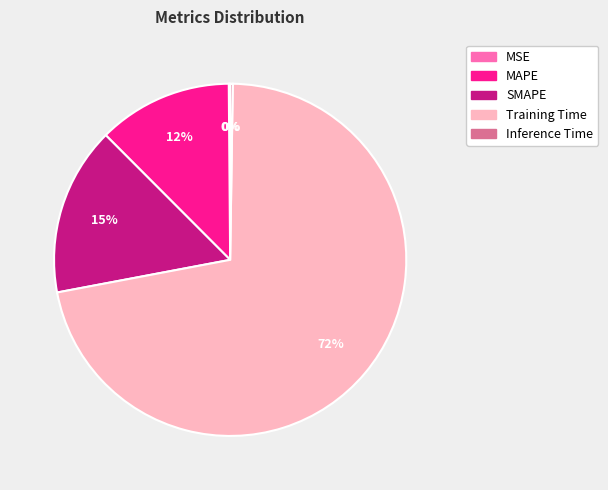

To the nearest percent, what is the average slice percentage?

20%